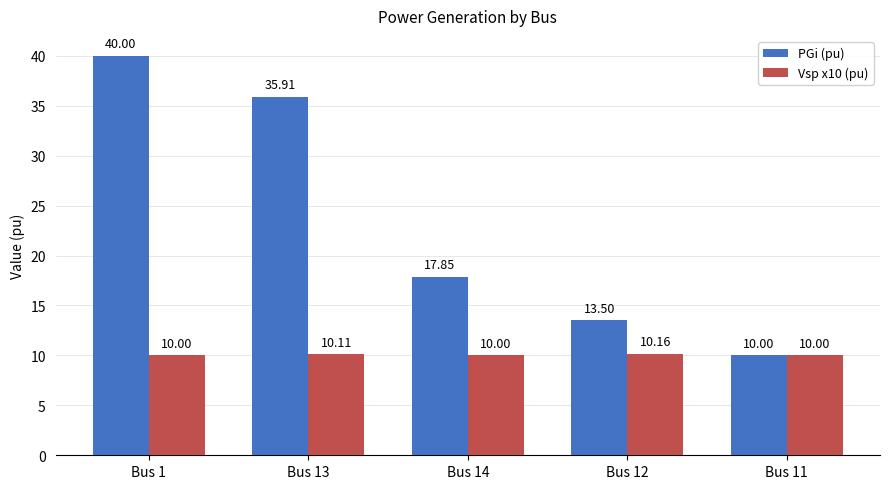

Reading left to right, transcribe all the data shown in this chart.

PGi (pu): Bus 1=40.0	Bus 13=35.9	Bus 14=17.9	Bus 12=13.5	Bus 11=10.0
Vsp x10 (pu): Bus 1=10.0	Bus 13=10.1	Bus 14=10.0	Bus 12=10.2	Bus 11=10.0